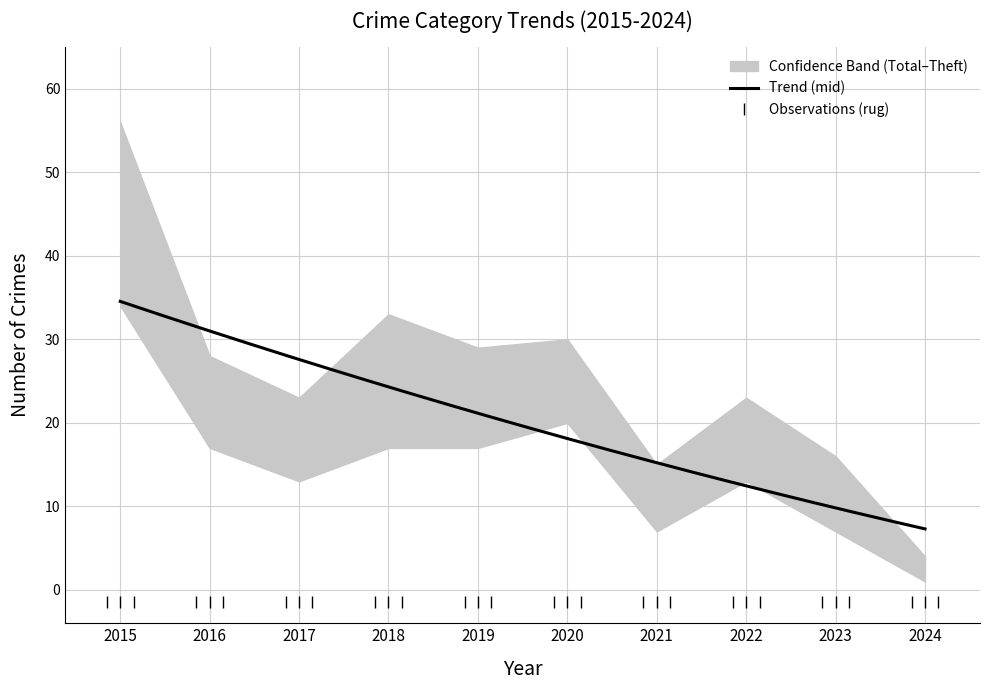

What is the highest value of the Trend (mid) series?

34.5